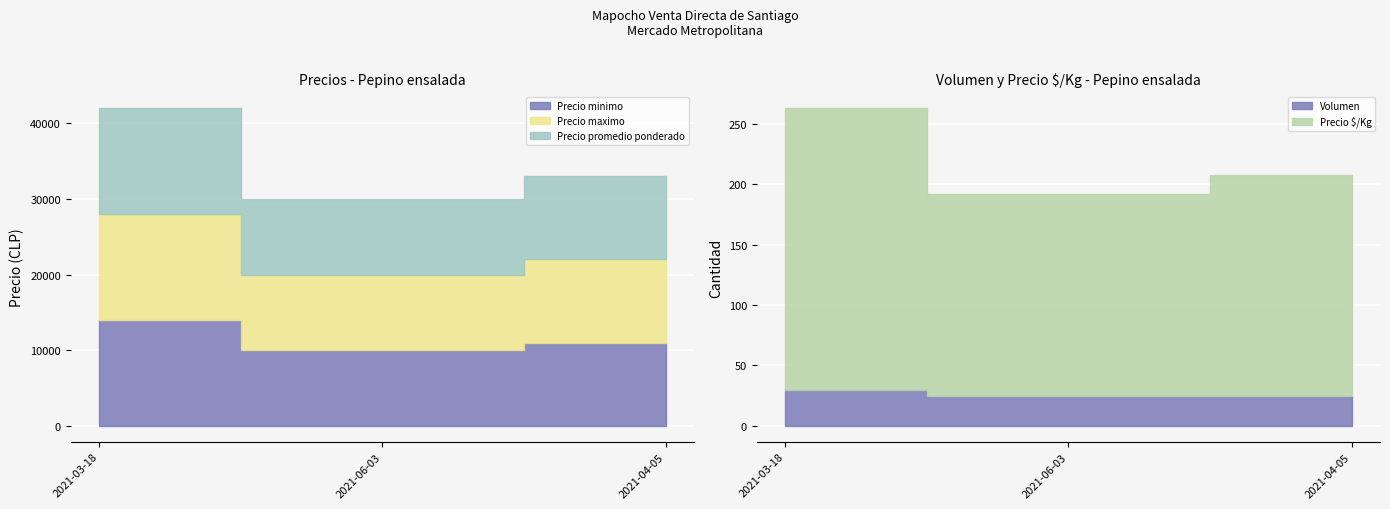

Where is Precio promedio ponderado nearest to the value 36000?

2021-04-05